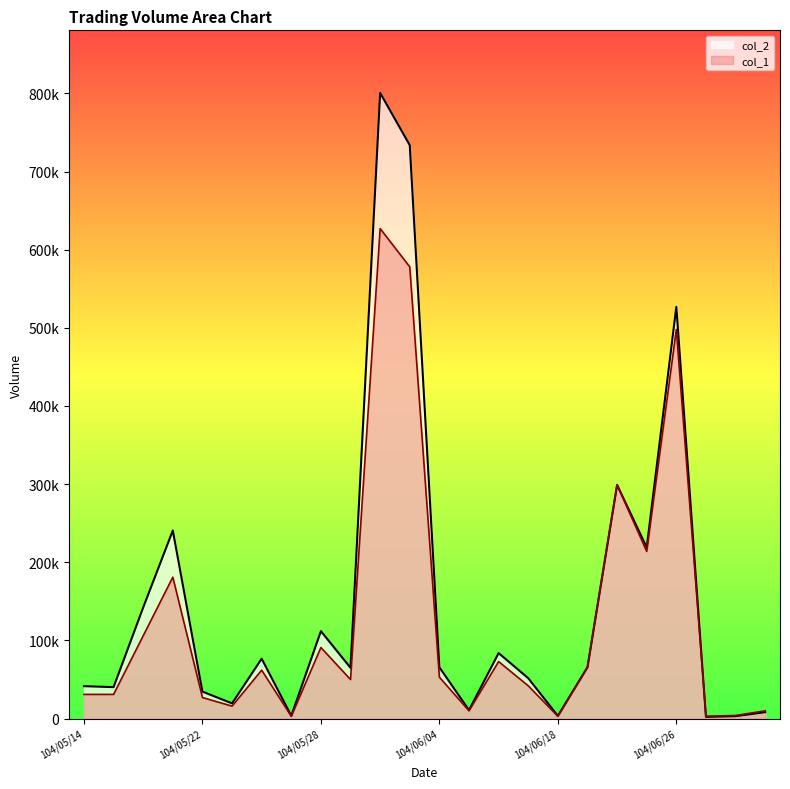

What position from the left is 104/05/21?

4